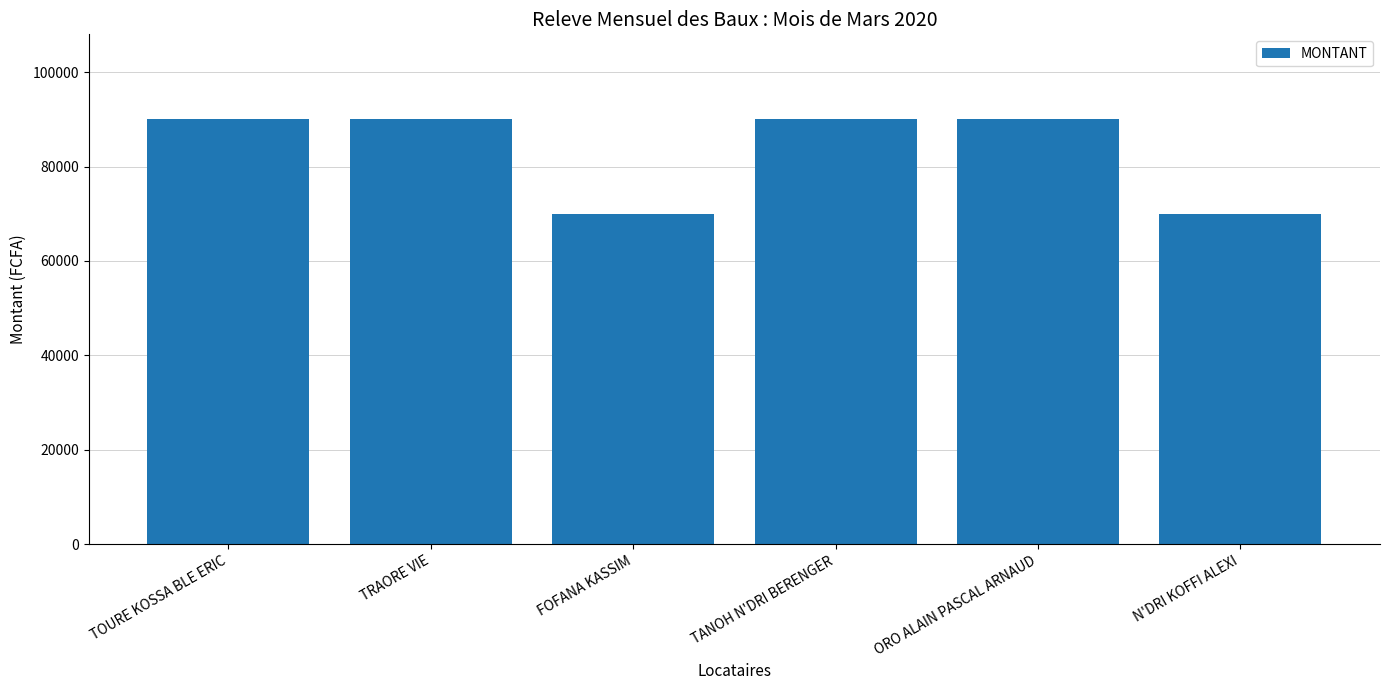

The chart shows a value of 119419 at TRAORE VIE. True or false?

False